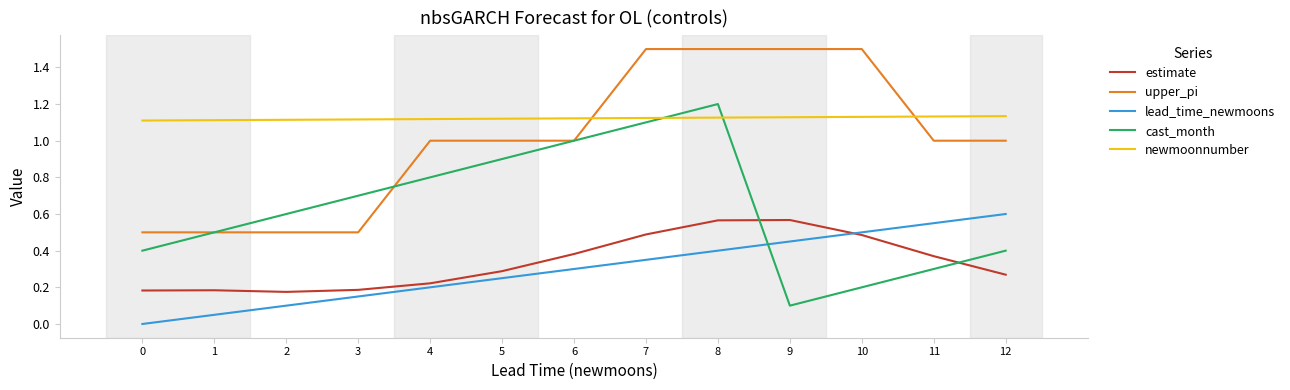

True or false: upper_pi and estimate intersect in this chart.

False